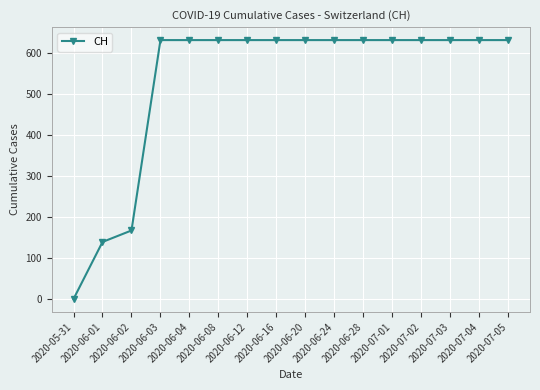

Reading left to right, list all the values displayed in this chart.

2020-05-31=0	2020-06-01=139	2020-06-02=167	2020-06-03=631	2020-06-04=631	2020-06-08=631	2020-06-12=631	2020-06-16=631	2020-06-20=631	2020-06-24=631	2020-06-28=631	2020-07-01=631	2020-07-02=631	2020-07-03=631	2020-07-04=631	2020-07-05=631